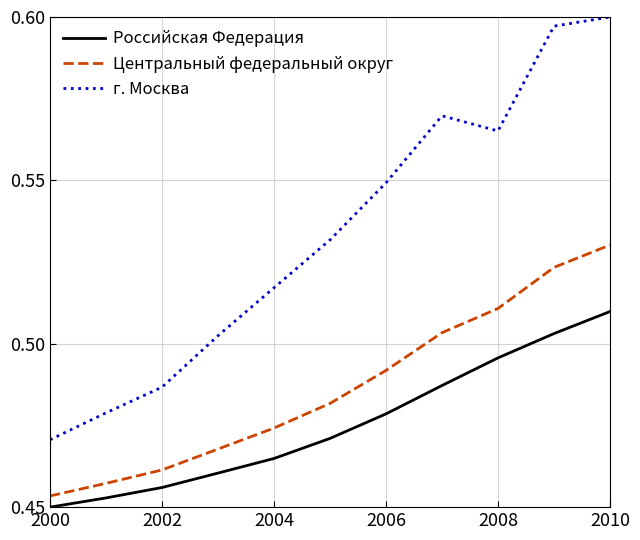

Rank the series by their average value, from highest to lowest.

г. Москва, Центральный федеральный округ, Российская Федерация